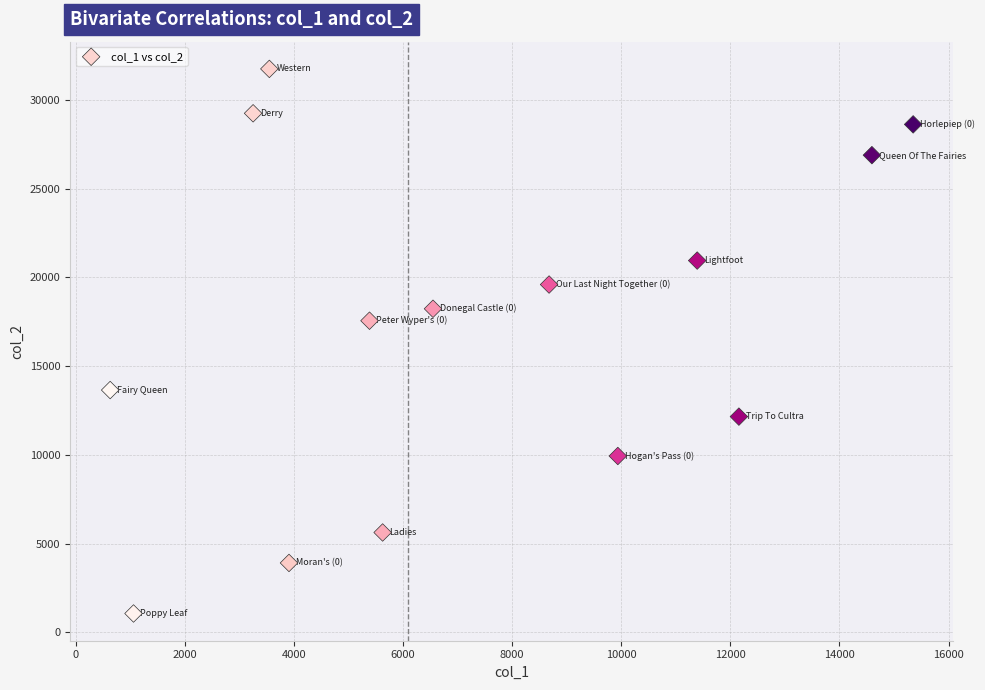

What is the range of X values (max minus min)?

14720